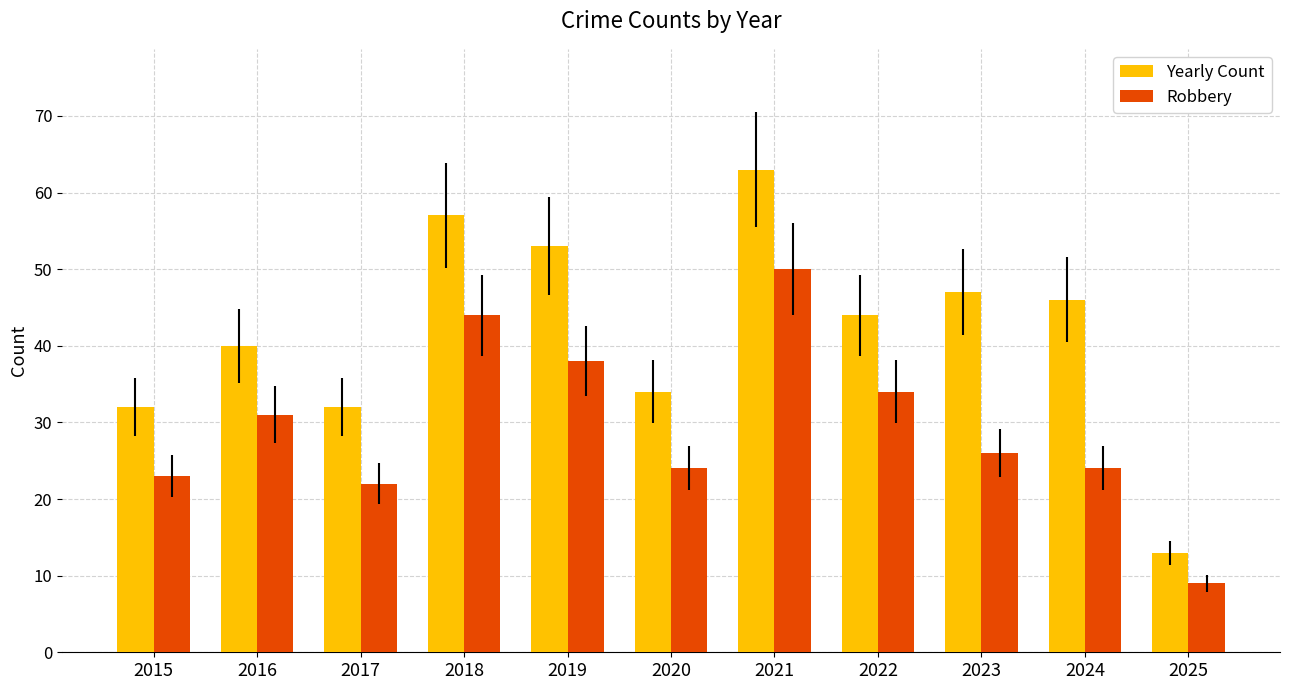

Count the number of data series in this chart.

2